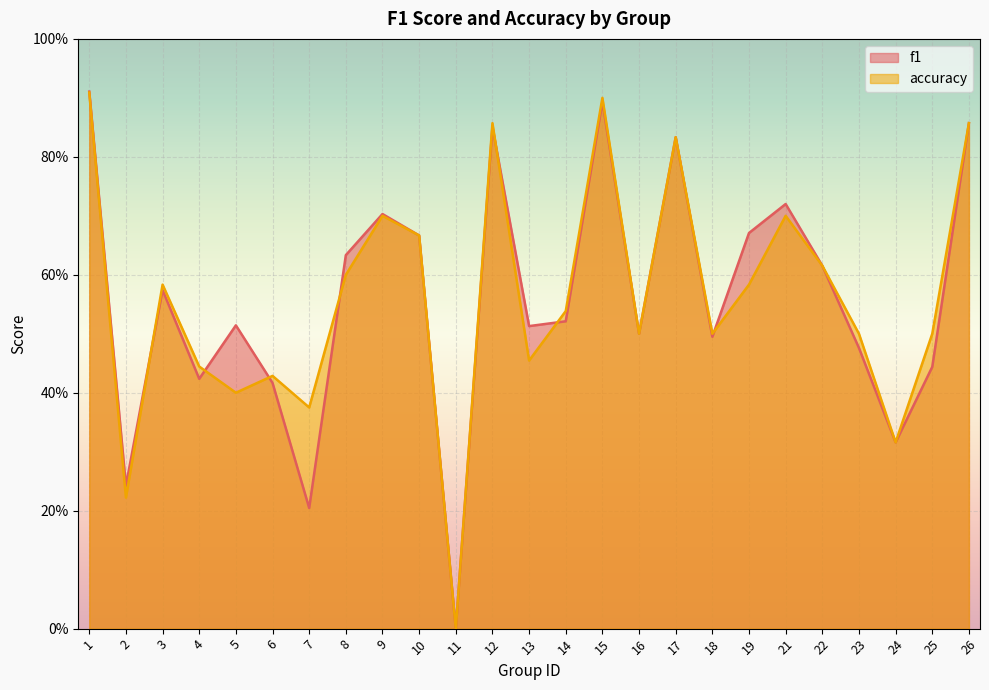

In f1, how many points are higher than both neighbors (excluding endpoints)?

7